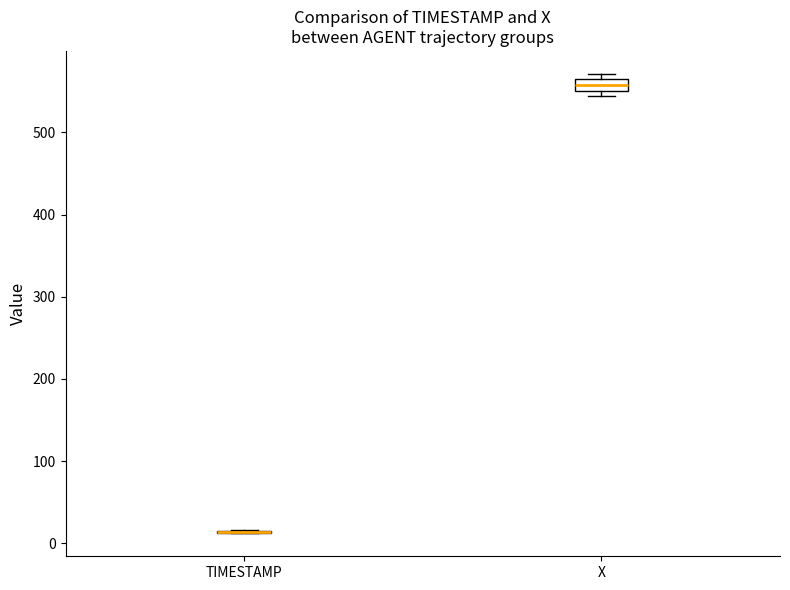

Where is the upper edge of the box for X on the y-axis? The values are not printed on the chart, so give them approximately, as read against the axis.

560